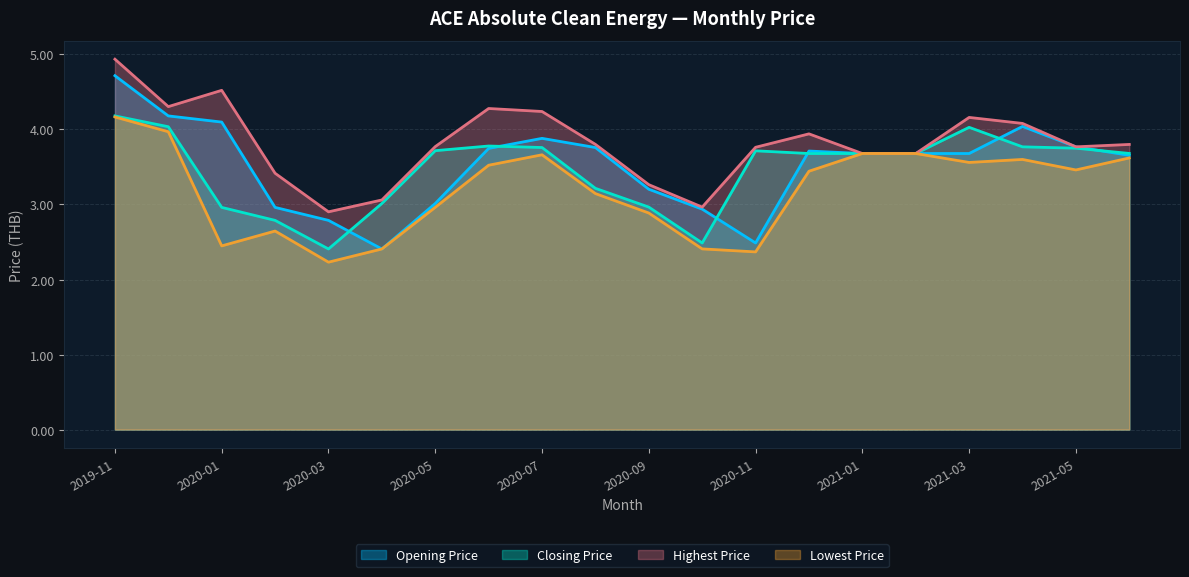

Reading left to right, what are all the values shown in this chart?

Opening Price: 2019-11=4.7	2019-12=4.2	2020-01=4.1	2020-02=3.0	2020-03=2.8	2020-04=2.4	2020-05=3.0	2020-06=3.7	2020-07=3.9	2020-08=3.8	2020-09=3.2	2020-10=2.9	2020-11=2.5	2020-12=3.7	2021-01=3.7	2021-02=3.7	2021-03=3.7	2021-04=4.0	2021-05=3.8	2021-06=3.7
Closing Price: 2019-11=4.2	2019-12=4.0	2020-01=3.0	2020-02=2.8	2020-03=2.4	2020-04=3.0	2020-05=3.7	2020-06=3.8	2020-07=3.8	2020-08=3.2	2020-09=3.0	2020-10=2.5	2020-11=3.7	2020-12=3.7	2021-01=3.7	2021-02=3.7	2021-03=4.0	2021-04=3.8	2021-05=3.8	2021-06=3.7
Highest Price: 2019-11=4.9	2019-12=4.3	2020-01=4.5	2020-02=3.4	2020-03=2.9	2020-04=3.1	2020-05=3.8	2020-06=4.3	2020-07=4.2	2020-08=3.8	2020-09=3.3	2020-10=3.0	2020-11=3.8	2020-12=3.9	2021-01=3.7	2021-02=3.7	2021-03=4.2	2021-04=4.1	2021-05=3.8	2021-06=3.8
Lowest Price: 2019-11=4.2	2019-12=4.0	2020-01=2.4	2020-02=2.6	2020-03=2.2	2020-04=2.4	2020-05=3.0	2020-06=3.5	2020-07=3.7	2020-08=3.1	2020-09=2.9	2020-10=2.4	2020-11=2.4	2020-12=3.4	2021-01=3.7	2021-02=3.7	2021-03=3.6	2021-04=3.6	2021-05=3.5	2021-06=3.6